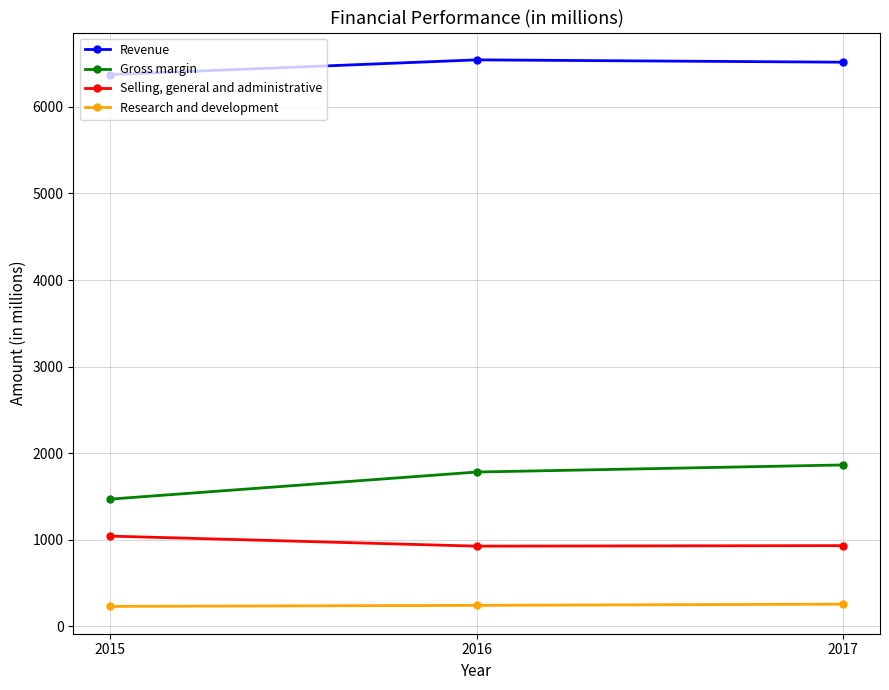

Does the chart have visible grid lines?

Yes